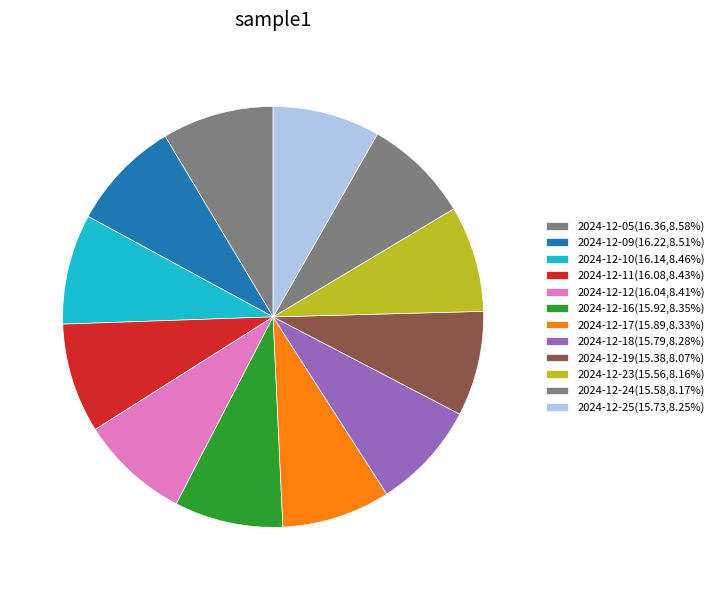

Combined, do 2024-12-05 and 2024-12-16 account for over 50%?

No